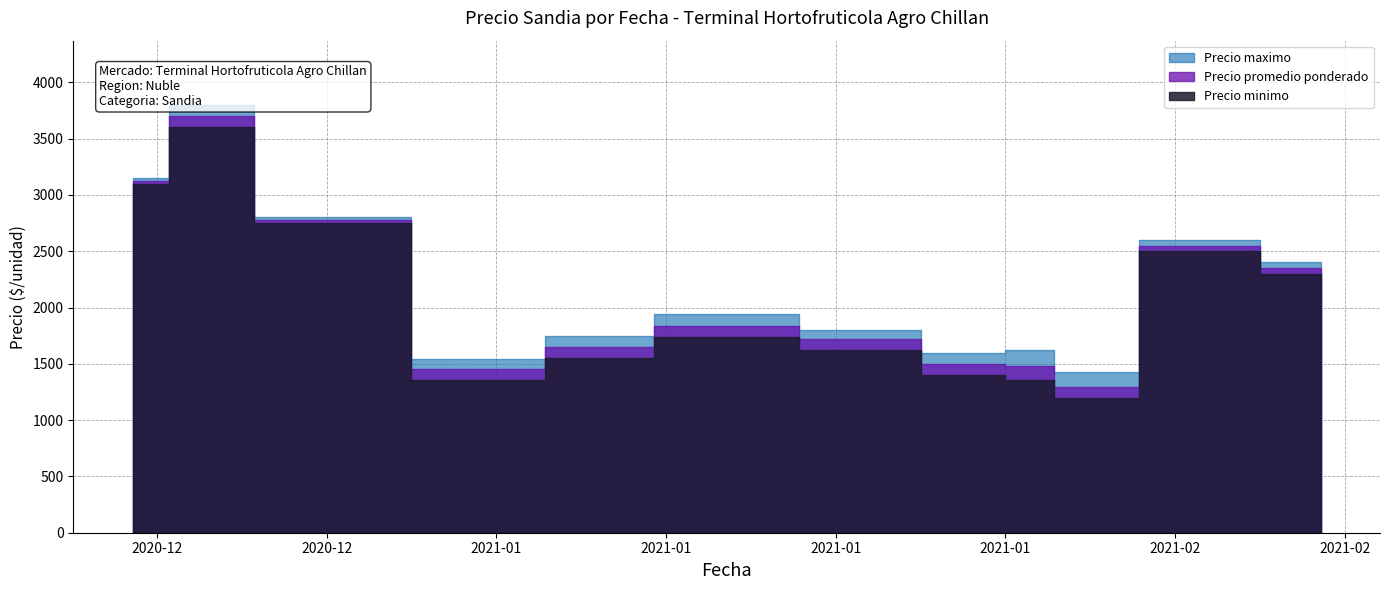

True or false: Precio maximo and Precio promedio ponderado cross at least once.

False